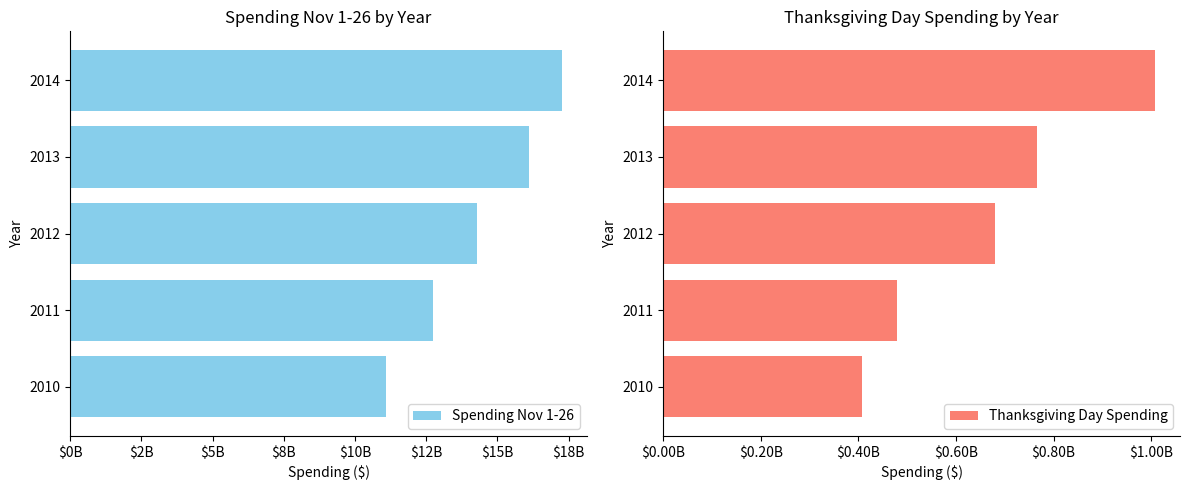

How many bars are there in total?

10